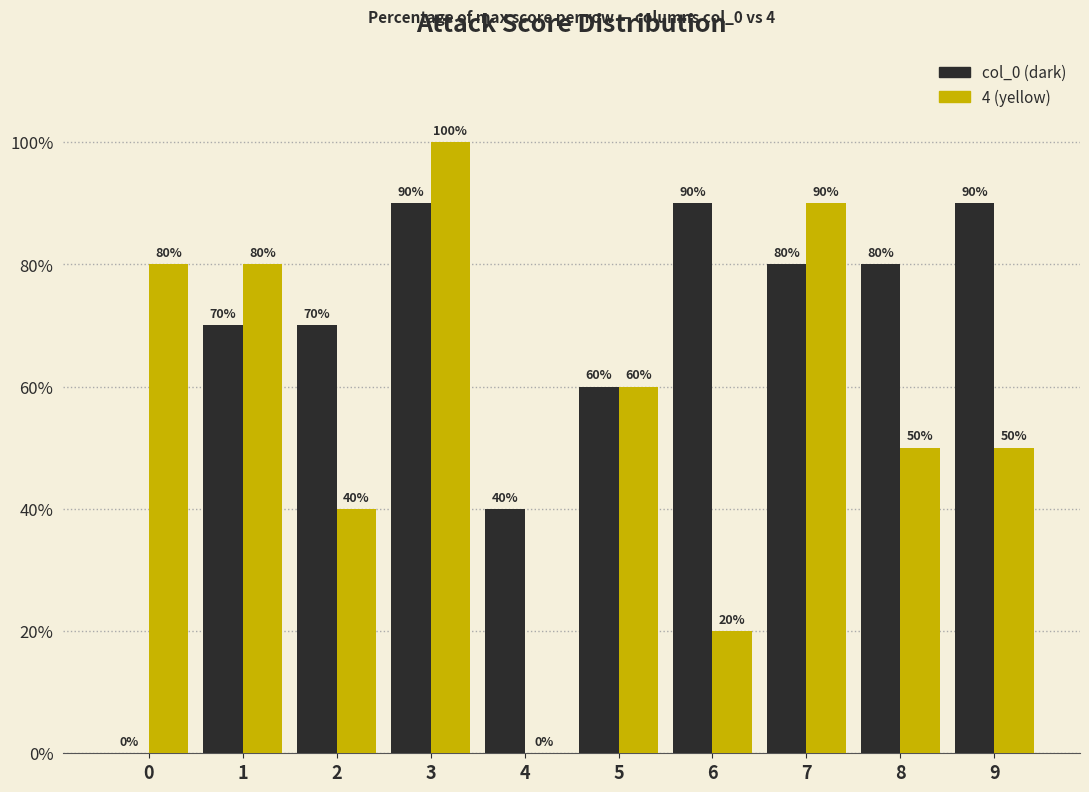

How many series are shown in this chart?

2